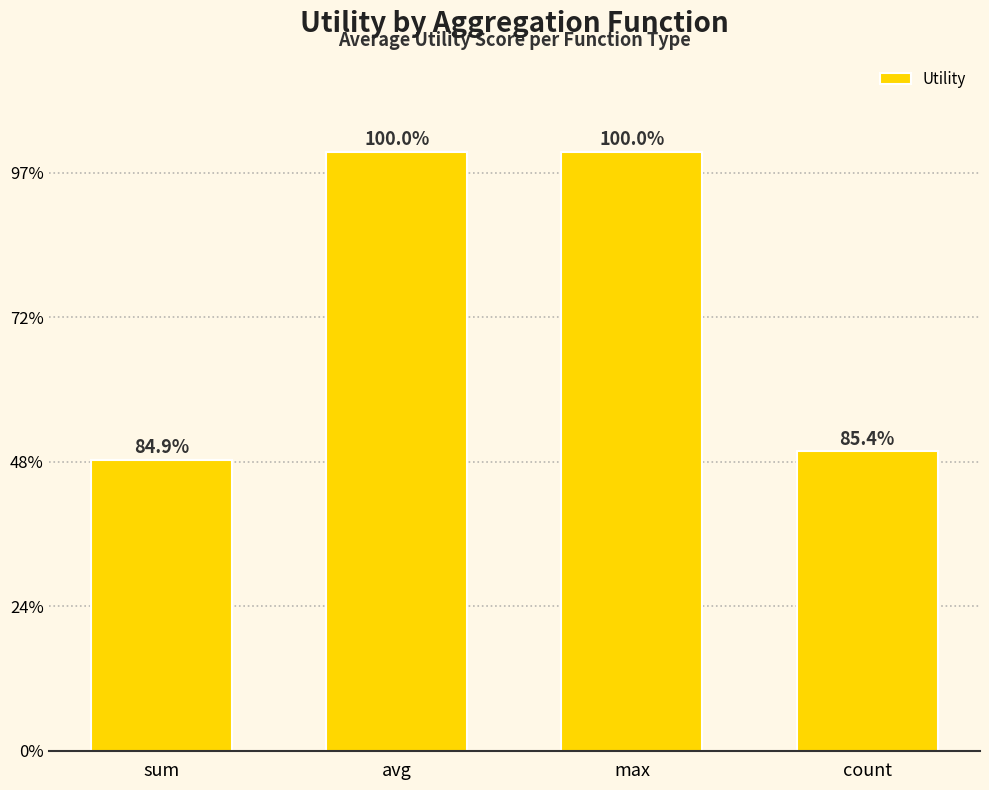

Which label corresponds to the largest value in the chart?

avg